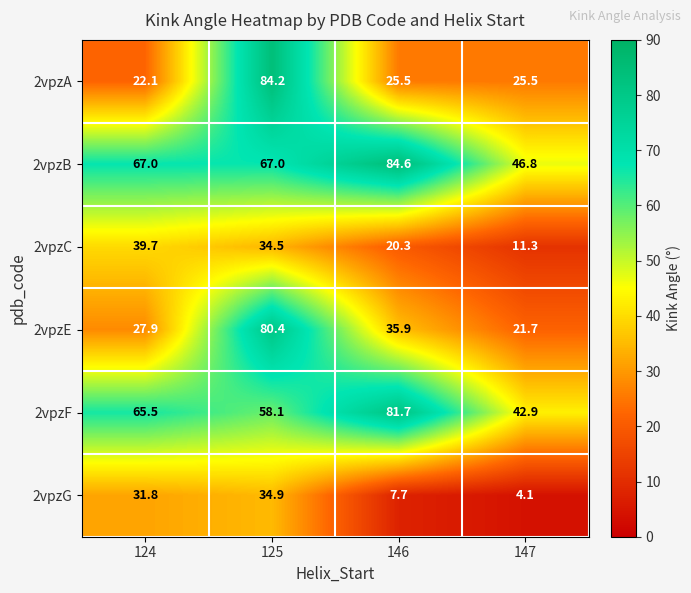

The 2vpzF series shows 58.1 at 125. True or false?

True